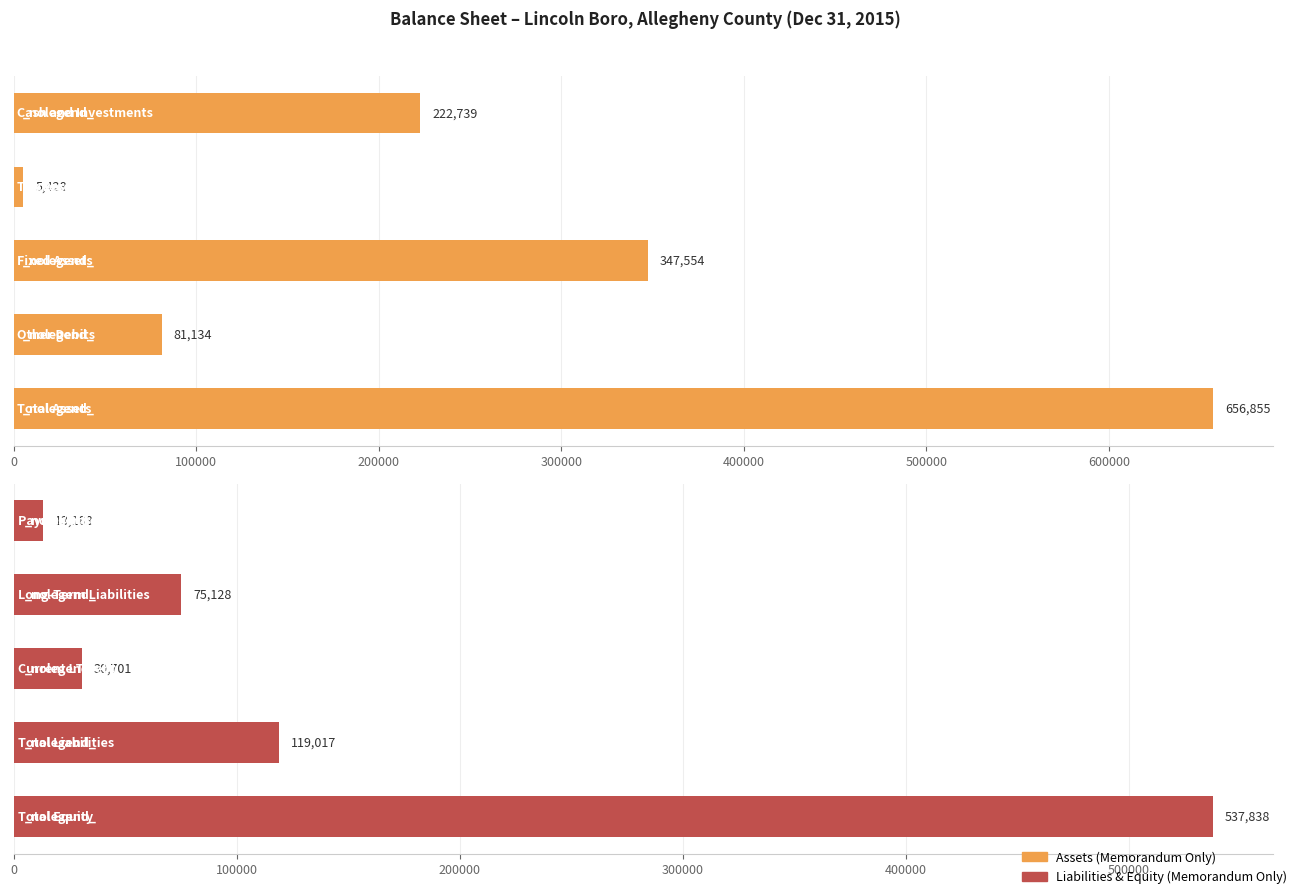

What is the difference between the Assets values at 400000 and 0?

434116